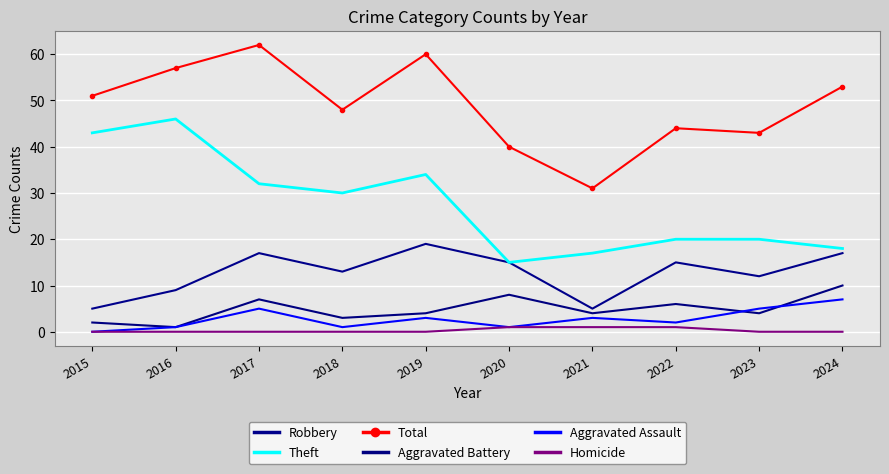

What is the difference between the Total values at 2015 and 2019?

9